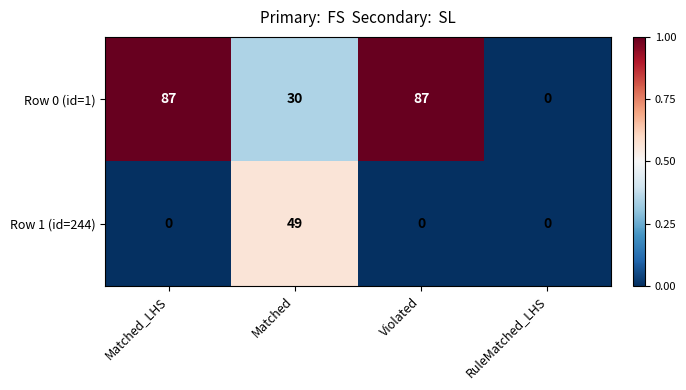

List the series in order of their overall mean, highest first.

Row 0 (id=1), Row 1 (id=244)